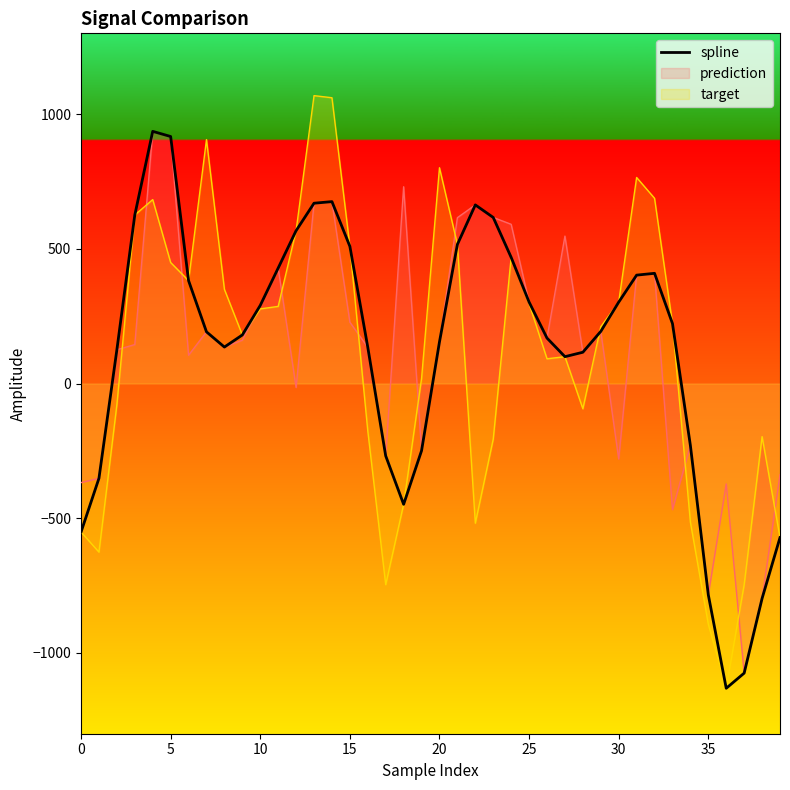

How many data points does each series have?

40